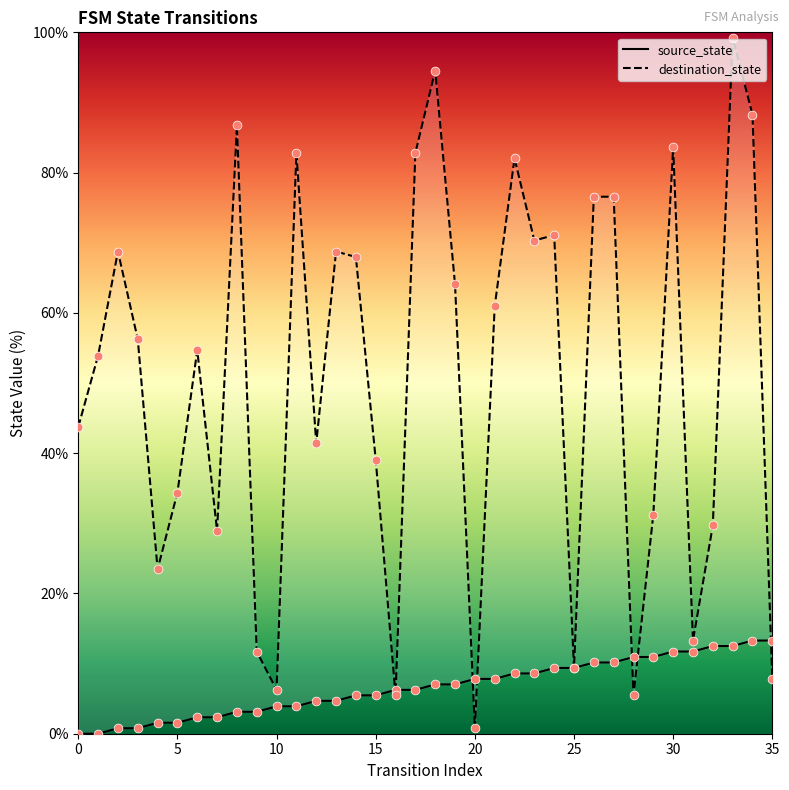

Which series reaches the minimum Y coordinate?

source_state